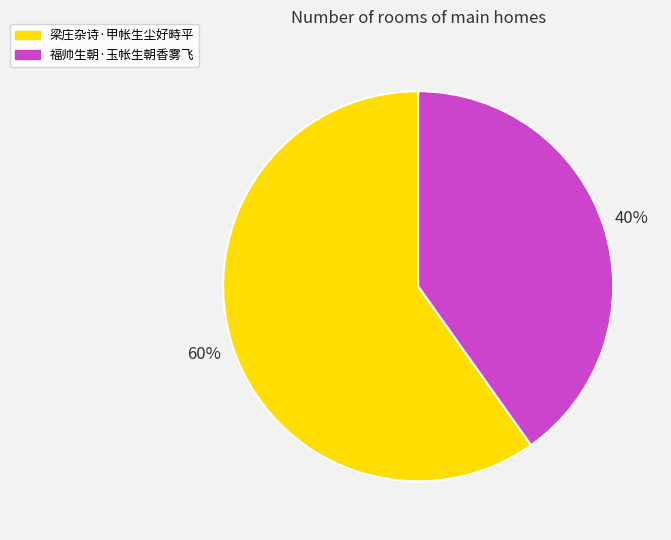

Count the number of slices in the pie.

2